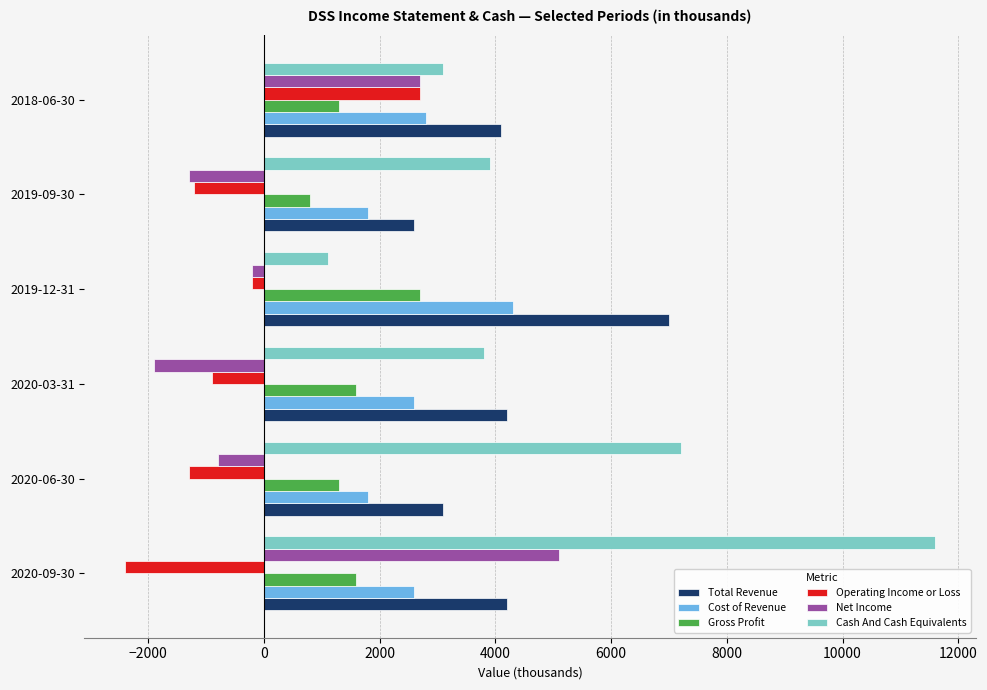

Which series has the largest range (max minus min)?

Cash And Cash Equivalents